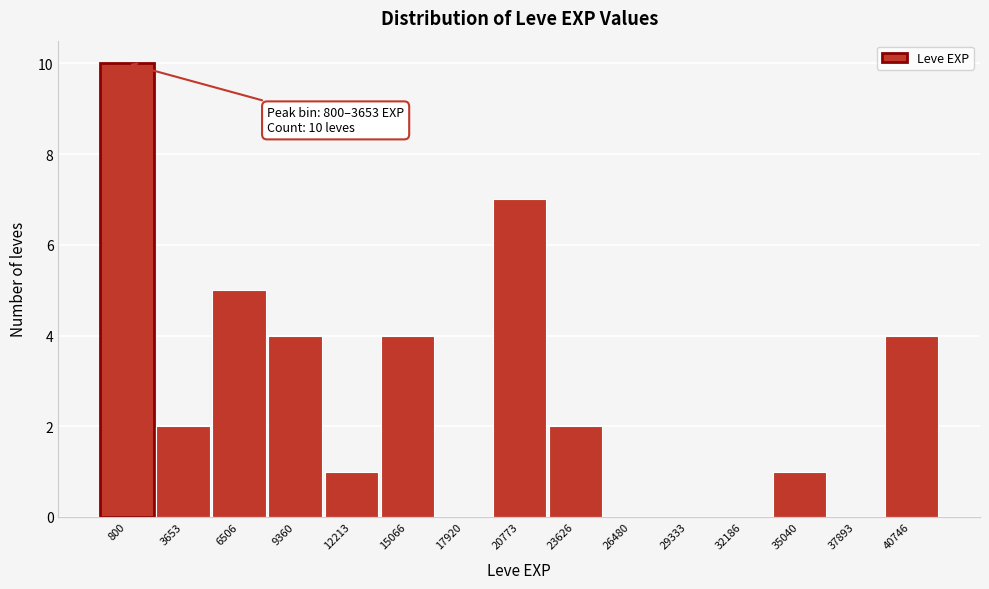

Reading left to right, extract all data points from this chart.

800=10	3653=2	6506=5	9360=4	12213=1	15066=4	17920=0	20773=7	23626=2	26480=0	29333=0	32186=0	35040=1	37893=0	40746=4